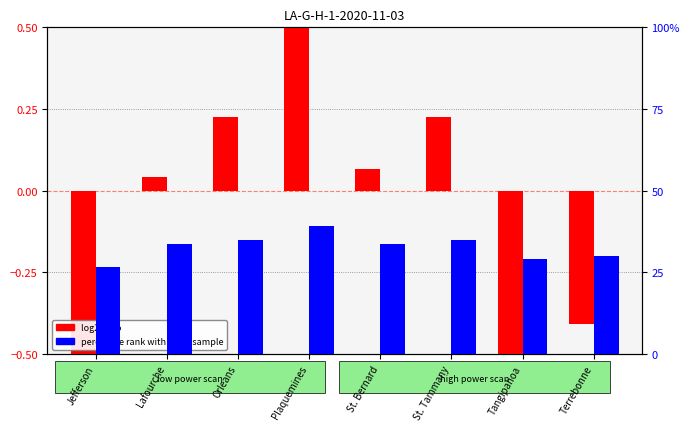

Rank the categories by log2 ratio value from lowest to highest.

Jefferson, Tangipahoa, Terrebonne, Lafourche, St. Bernard, Orleans, St. Tammany, Plaquemines